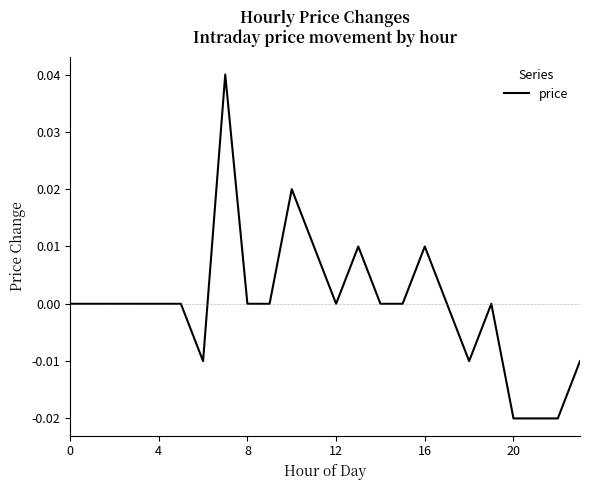

How many lines are shown in the chart?

1